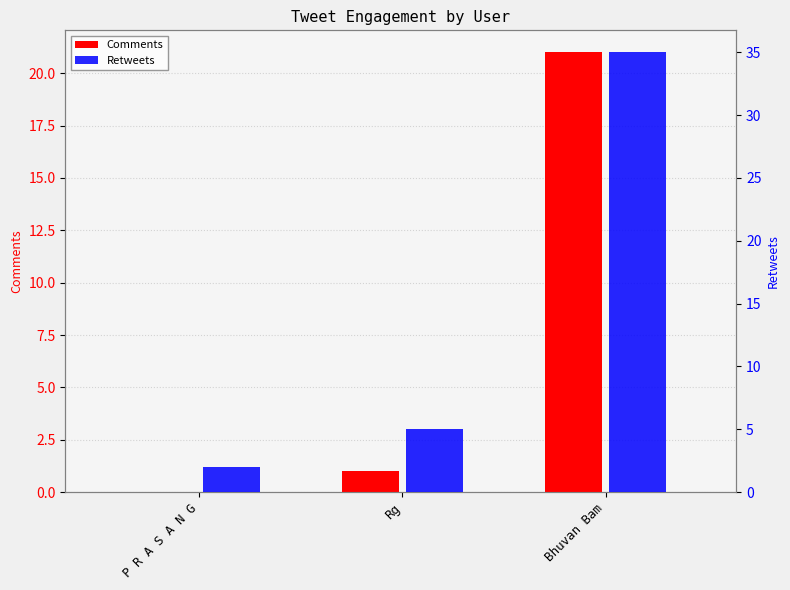

At which label does Comments reach its minimum?

P R A S A N G